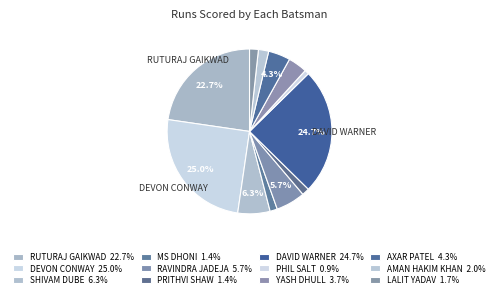

Count the number of slices in the pie.

12